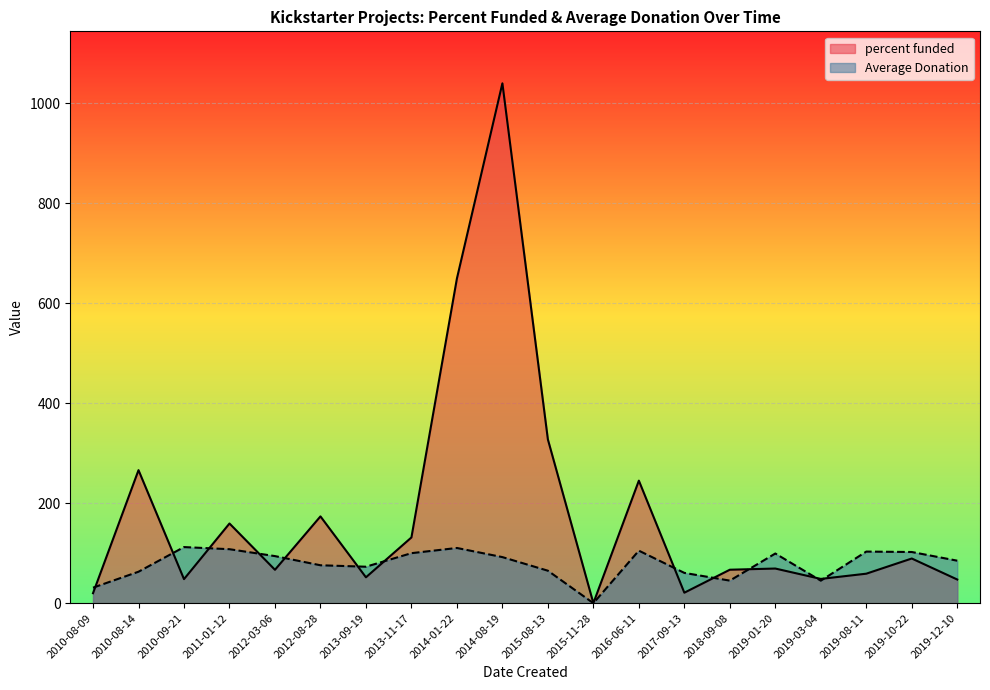

At which label is Average Donation closest to 56?

2017-09-13